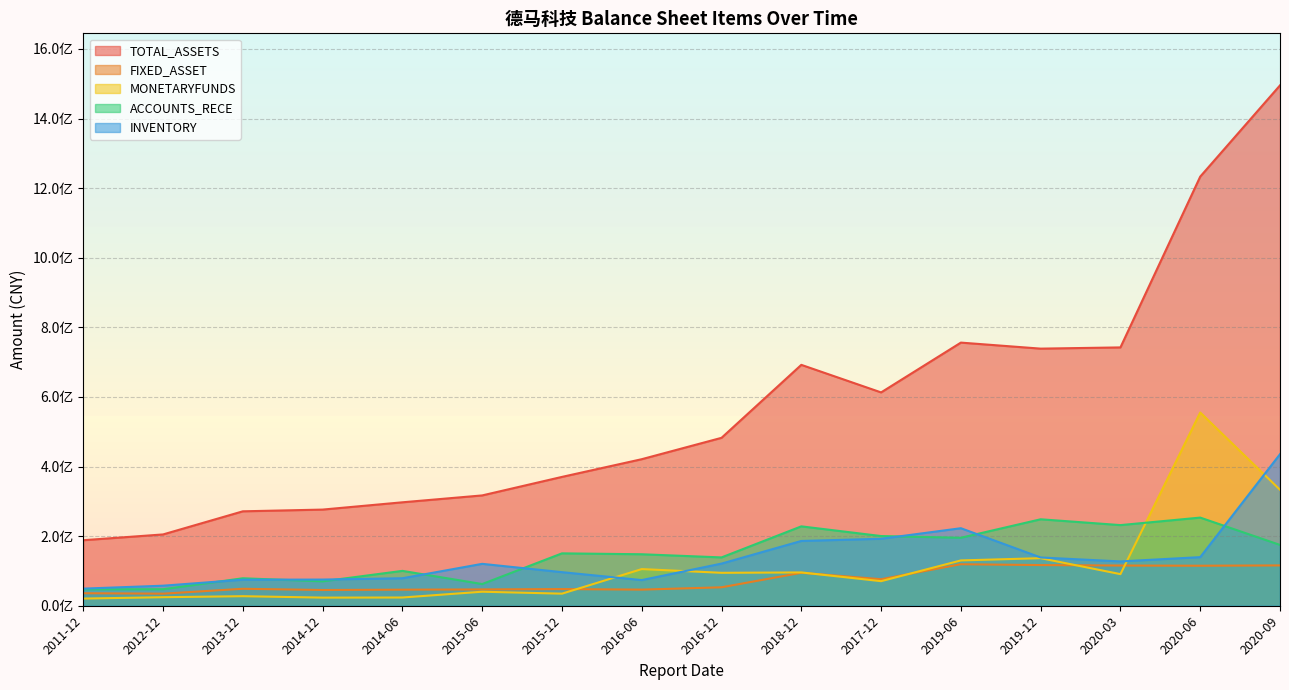

Does the chart have visible grid lines?

Yes